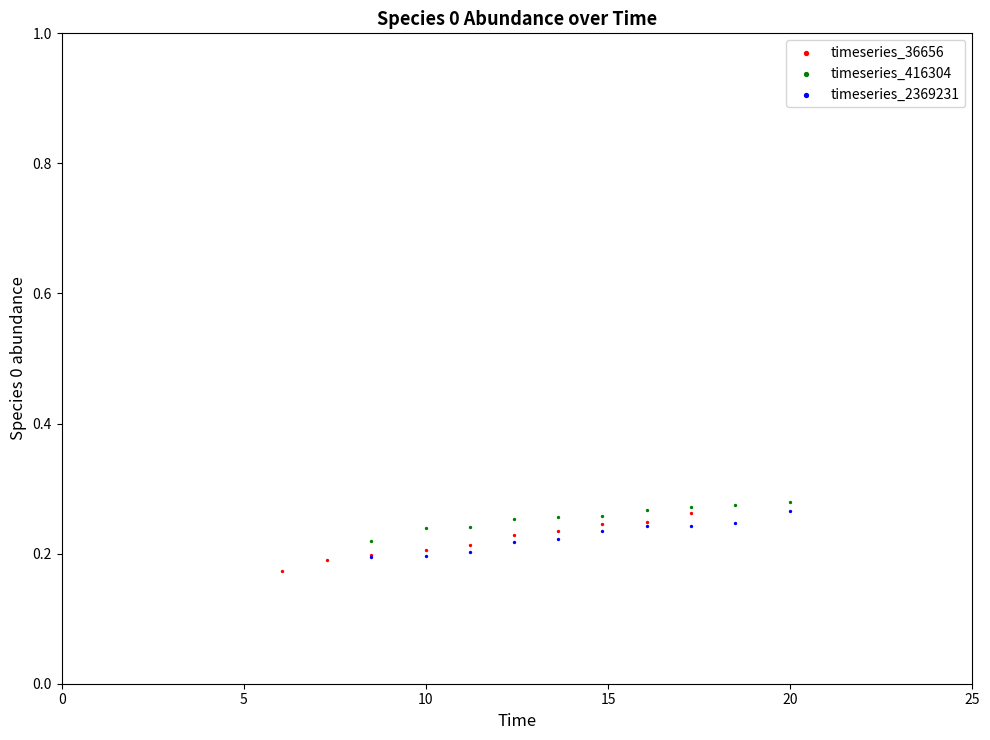

Which series reaches the maximum Y coordinate?

timeseries_416304